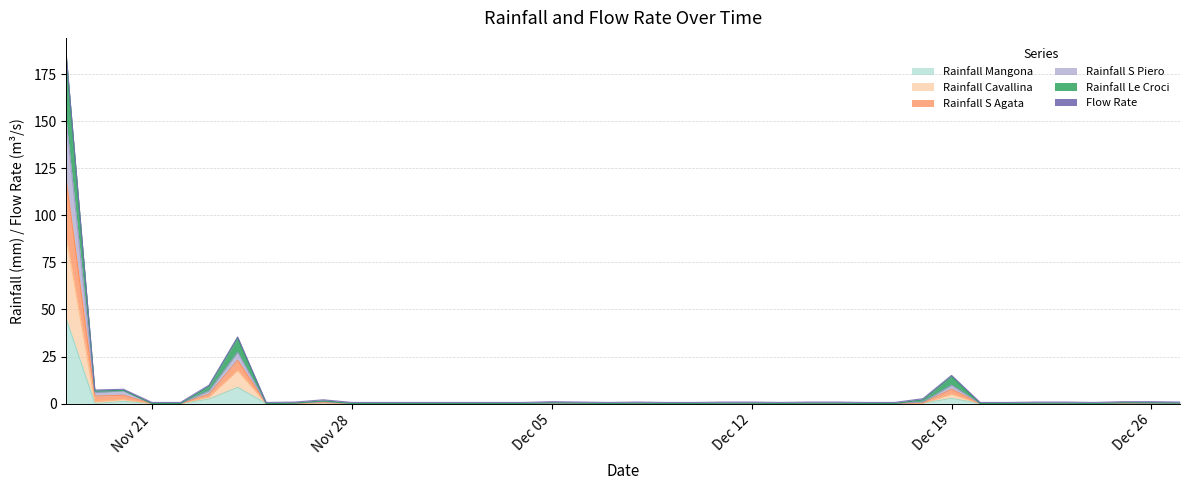

What is the lowest value of the Rainfall_S_Piero series?

0.6